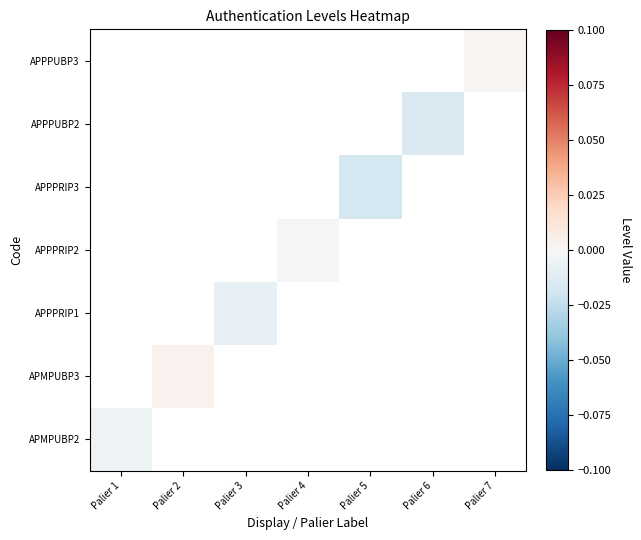

Is the value of APPPUBP2 at Palier 1 greater than the value of APPPRIP2 at Palier 3?

No